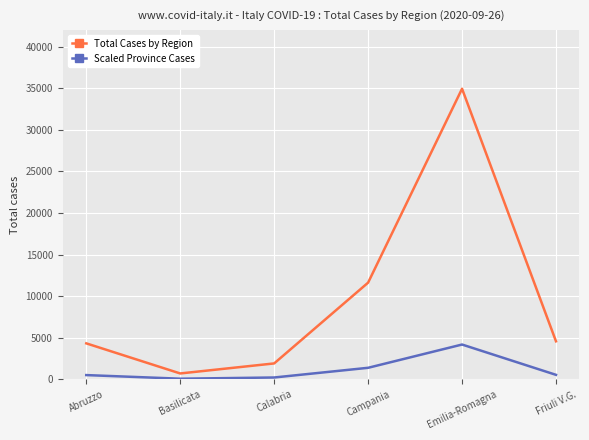

Where is the first local maximum for Total Cases by Region?

Emilia-Romagna